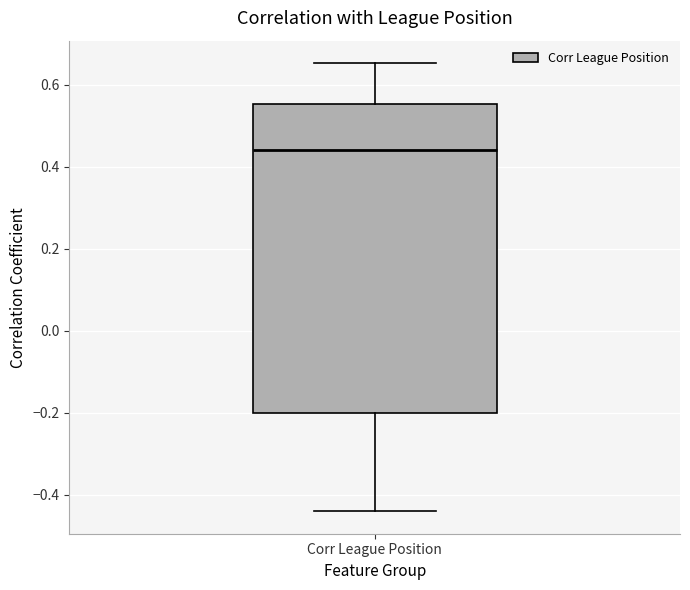

Transcribe this box plot: give where the median line is, the range the box spans, and where the two whiskers end, as read against the y-axis. The values are not printed on the chart, so give them approximately, as read against the axis.

median 0.44, box -0.20 to 0.56, whiskers -0.44 to 0.66